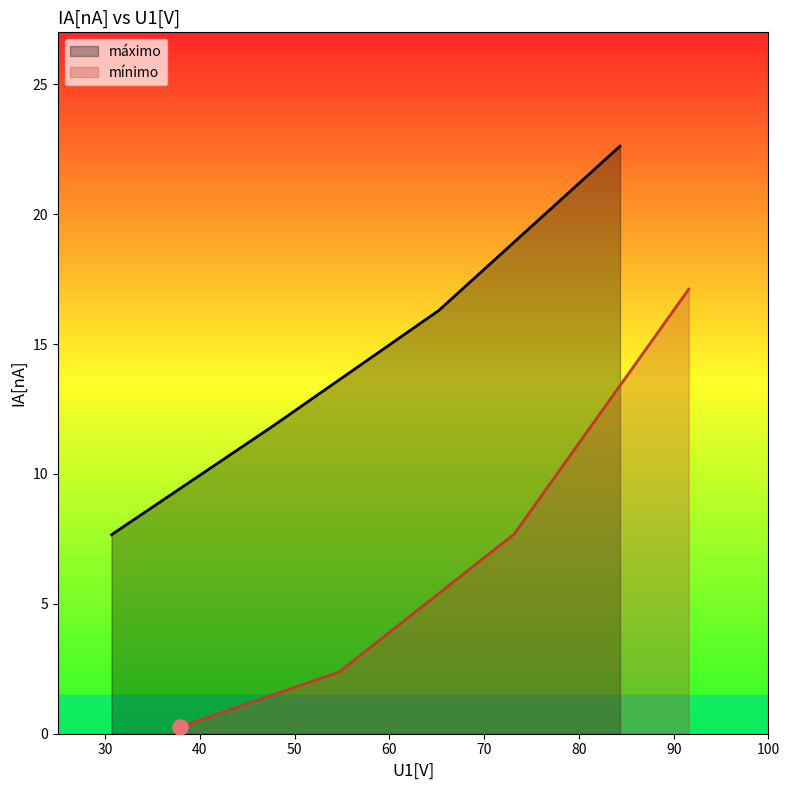

Which series has the widest spread of Y values?

mínimo